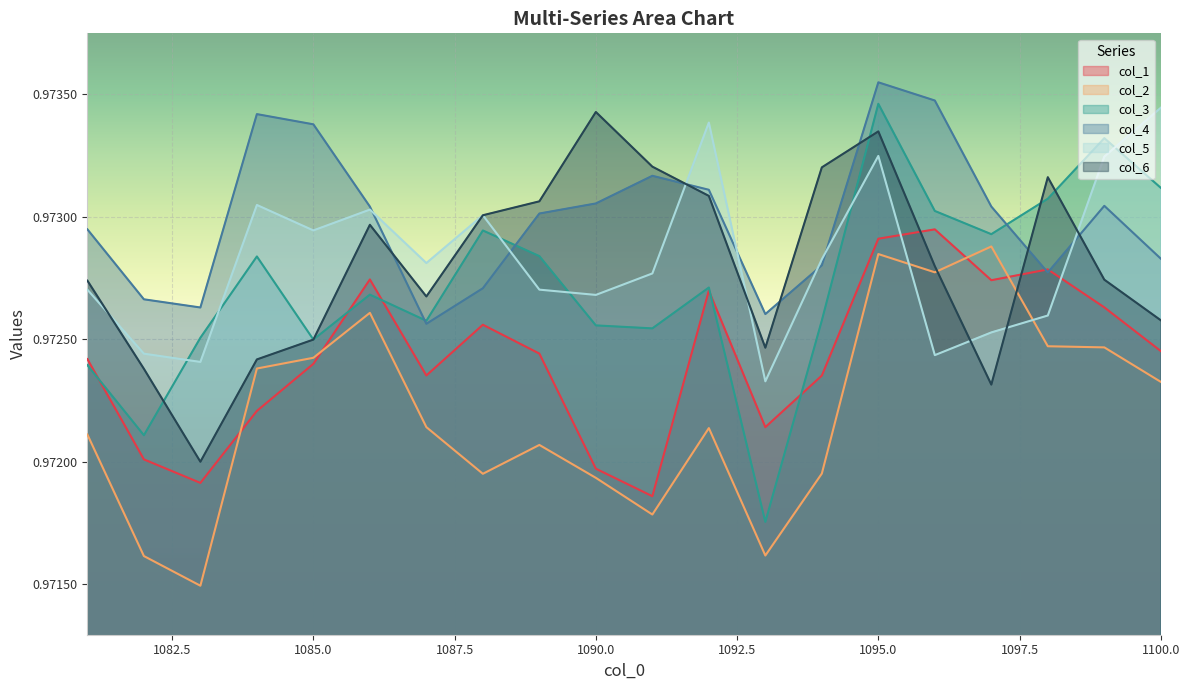

The value of col_6 at 1095 is 0.5. True or false?

False